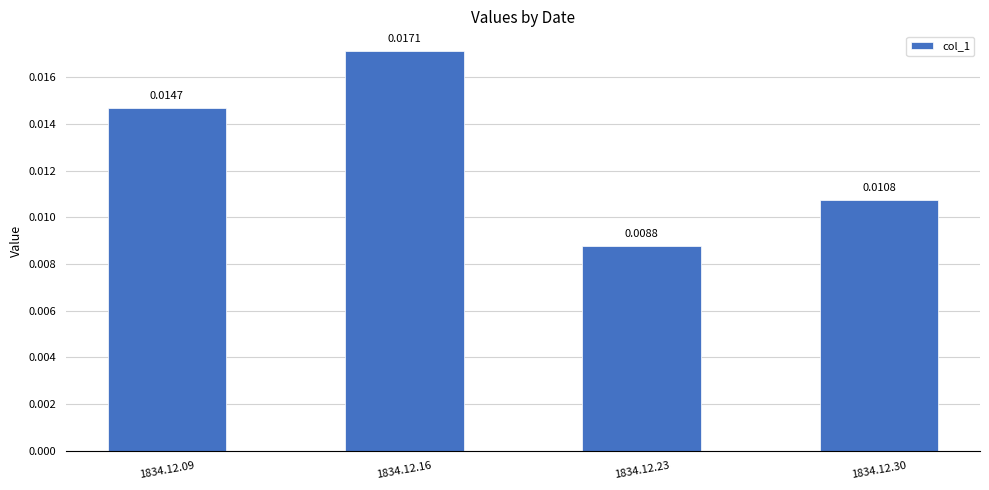

Does the chart contain any negative values?

No